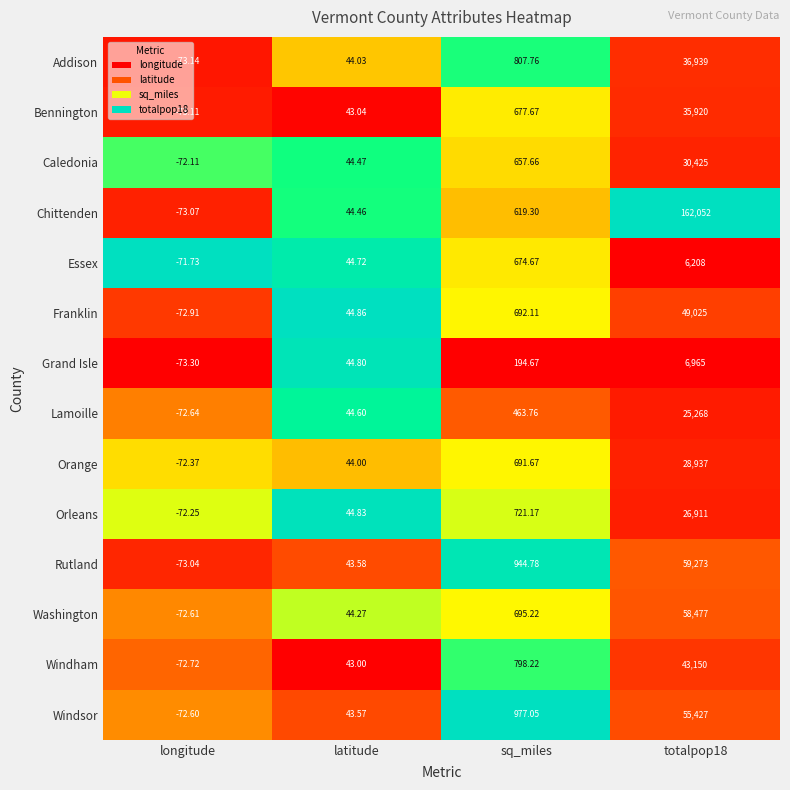

What is the difference between the highest and lowest values at totalpop18?

155844.0